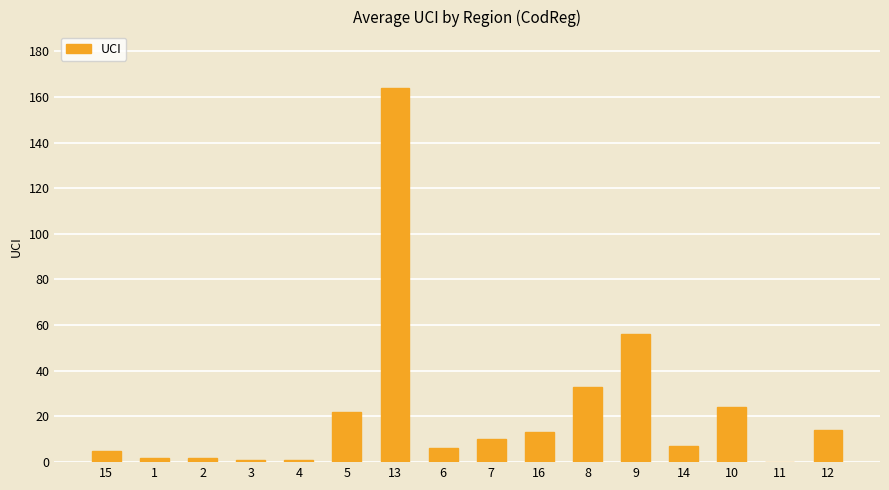

True or false: the data shows 13 at 16.

True